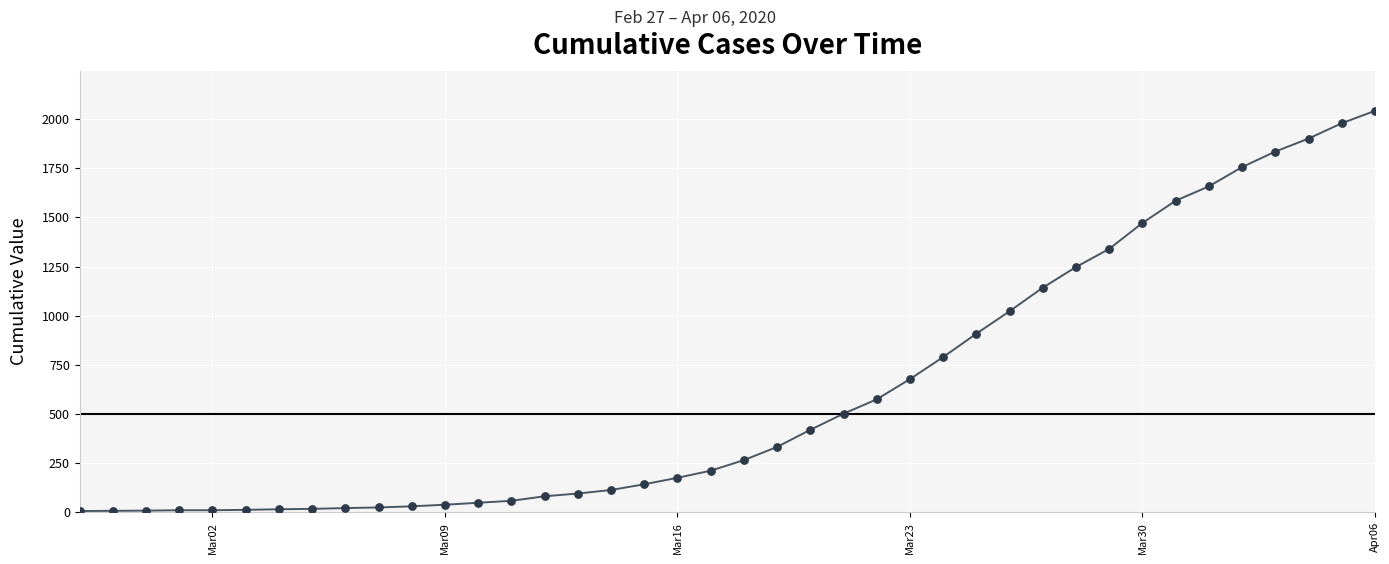

What is the greatest value displayed?

2042